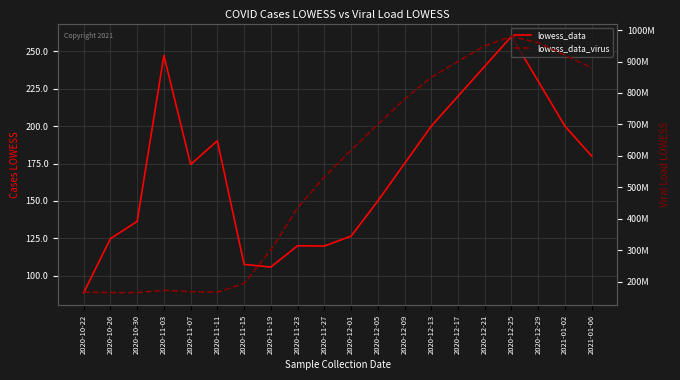

Reading left to right, transcribe all the data shown in this chart.

lowess_data: 88.7	124.8	136.3	247.2	174.4	190.2	107.6	105.8	120.1	119.9	126.5	150.0	175.0	200.0	220.0	240.0	260.0	230.0	200.0	180.0
lowess_data_virus: 166839030.7	165174706.9	165333299.1	172604520.1	168611137.7	166605555.9	194303480.3	300446879.8	434614650.6	532757278.0	617982298.4	700000000.0	780000000.0	850000000.0	900000000.0	950000000.0	980000000.0	960000000.0	920000000.0	880000000.0